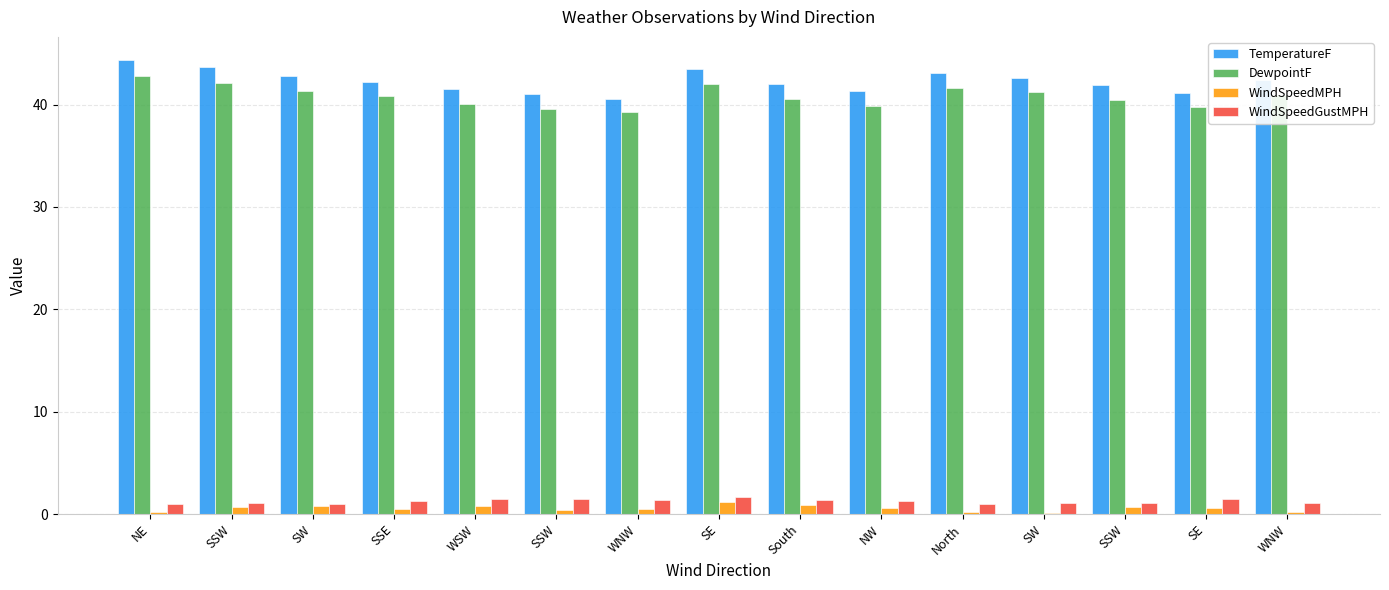

Are the bars horizontal?

No